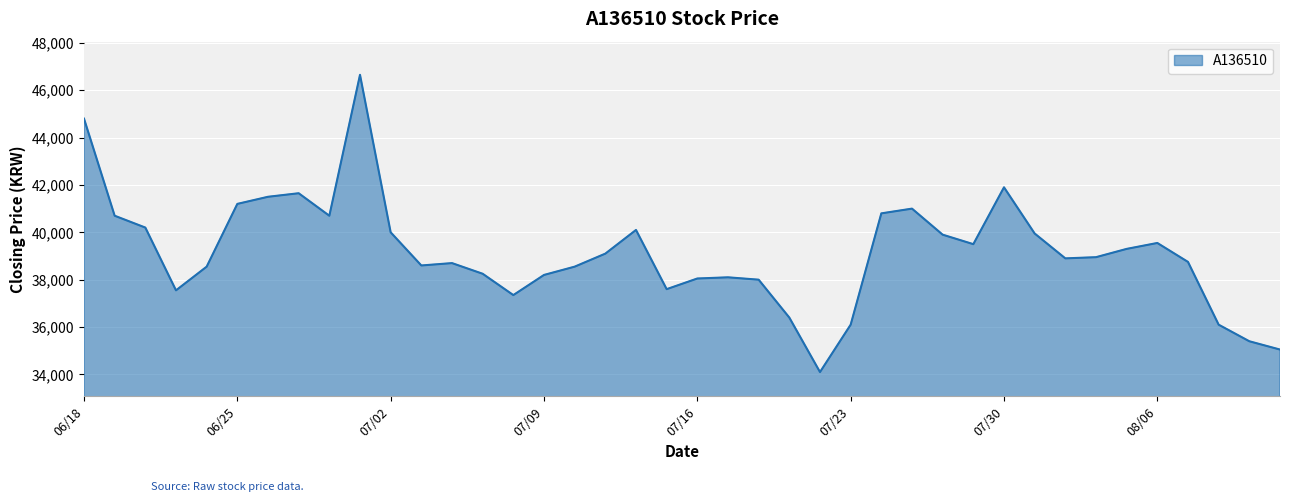

What is the difference between the maximum and minimum values?

12550